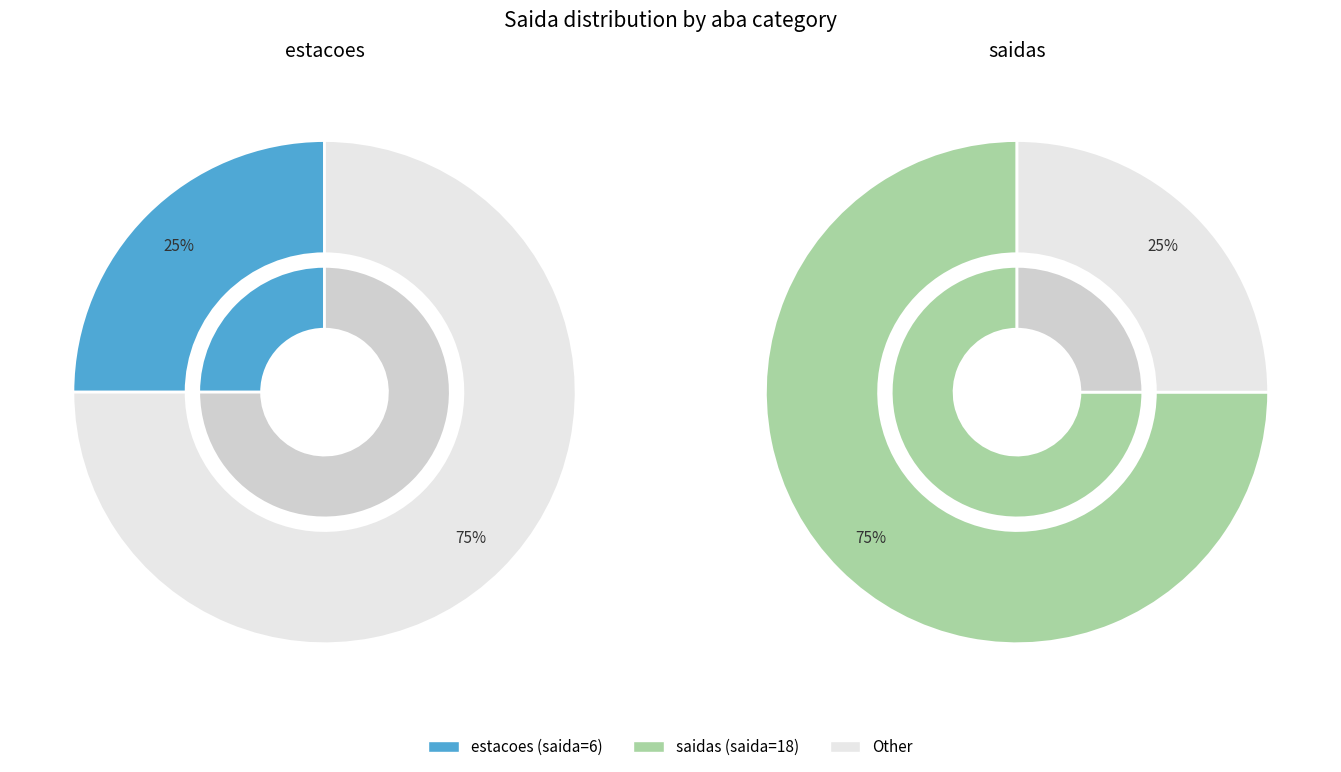

Approximately how many times larger is the value at saidas compared to estacoes?

3.0